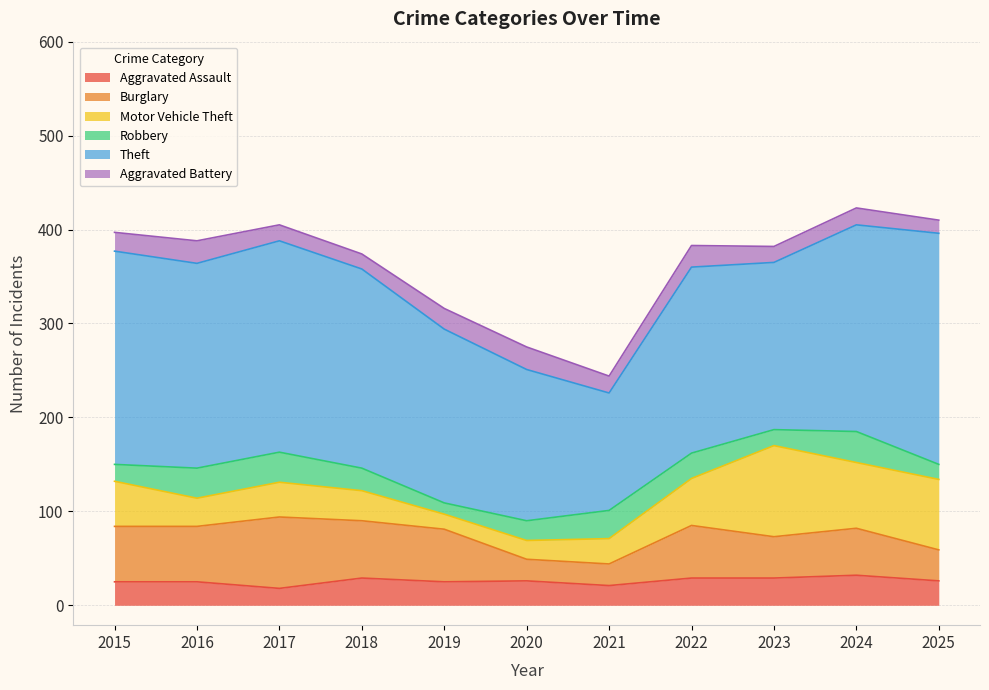

The Motor Vehicle Theft series shows 21 at 2019. True or false?

False